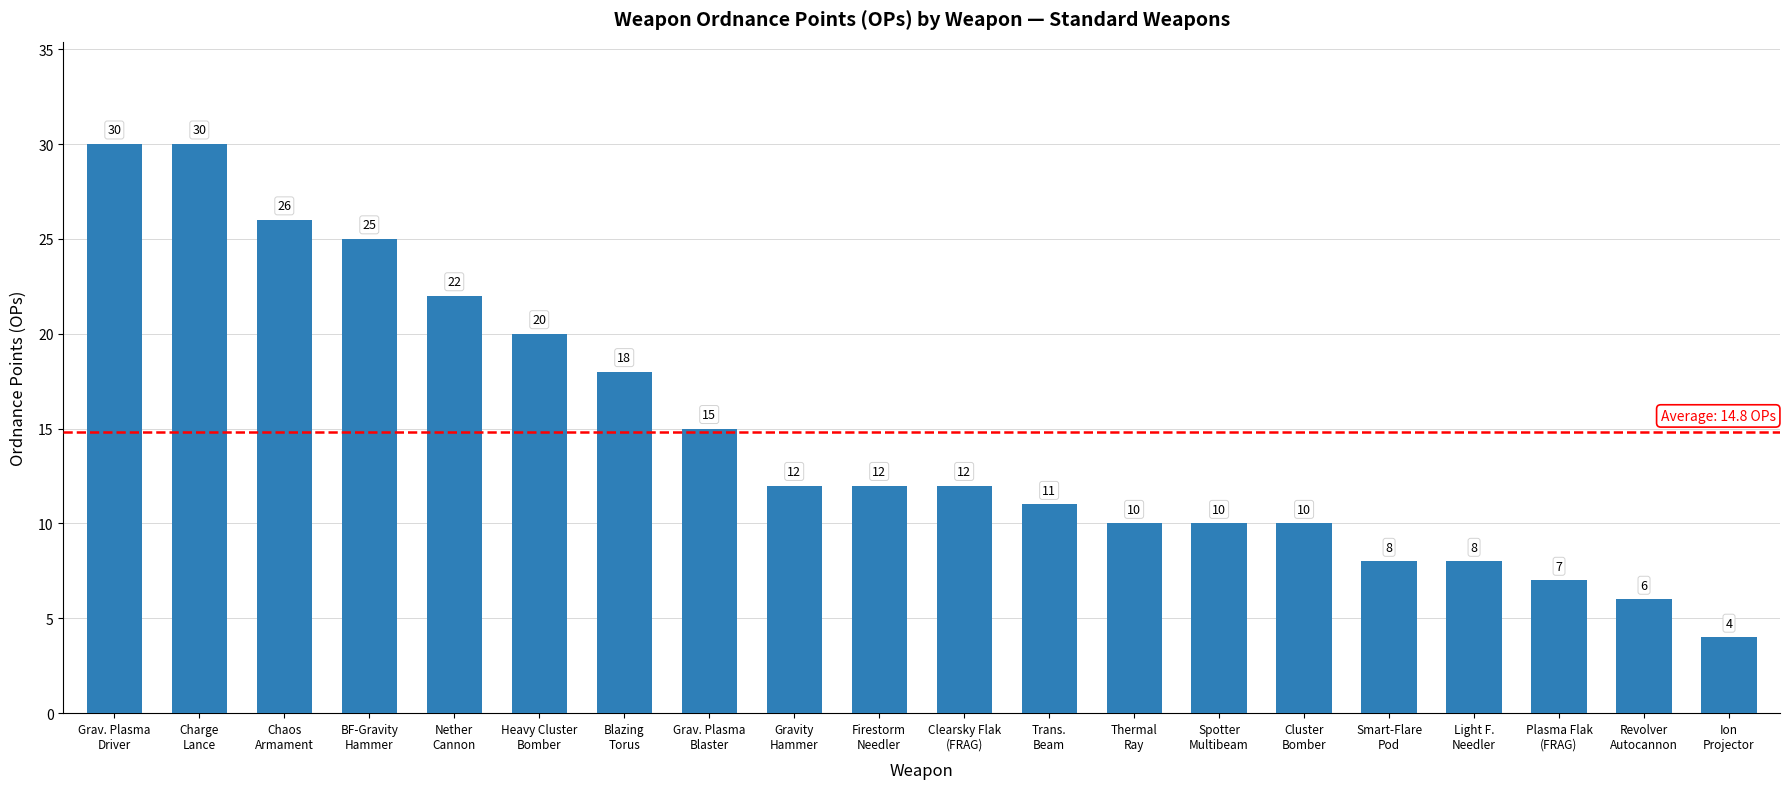

How many bars are there in total?

20